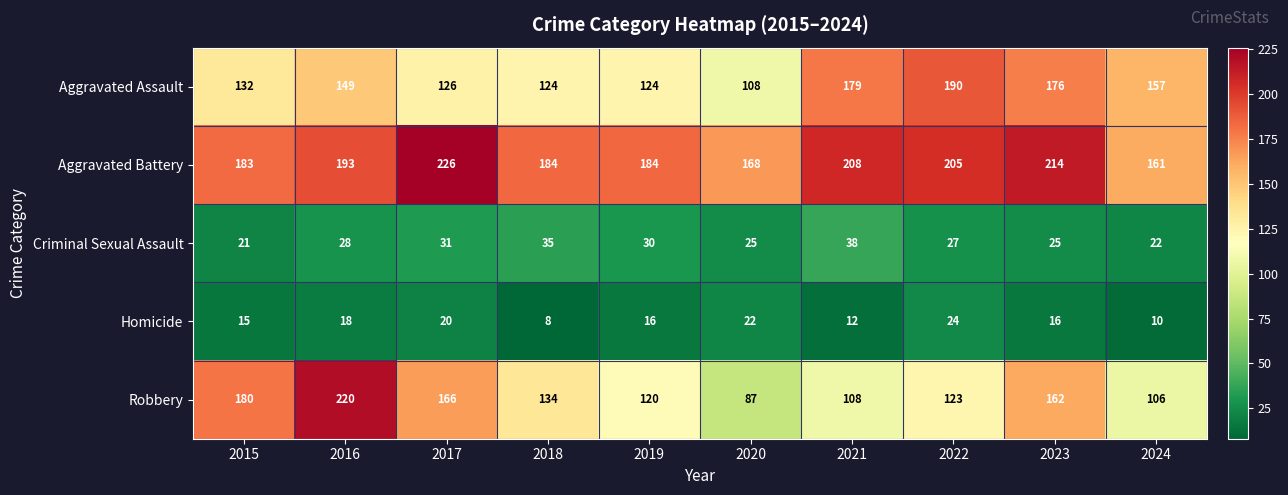

Which series has the largest total across all categories?

Aggravated Battery